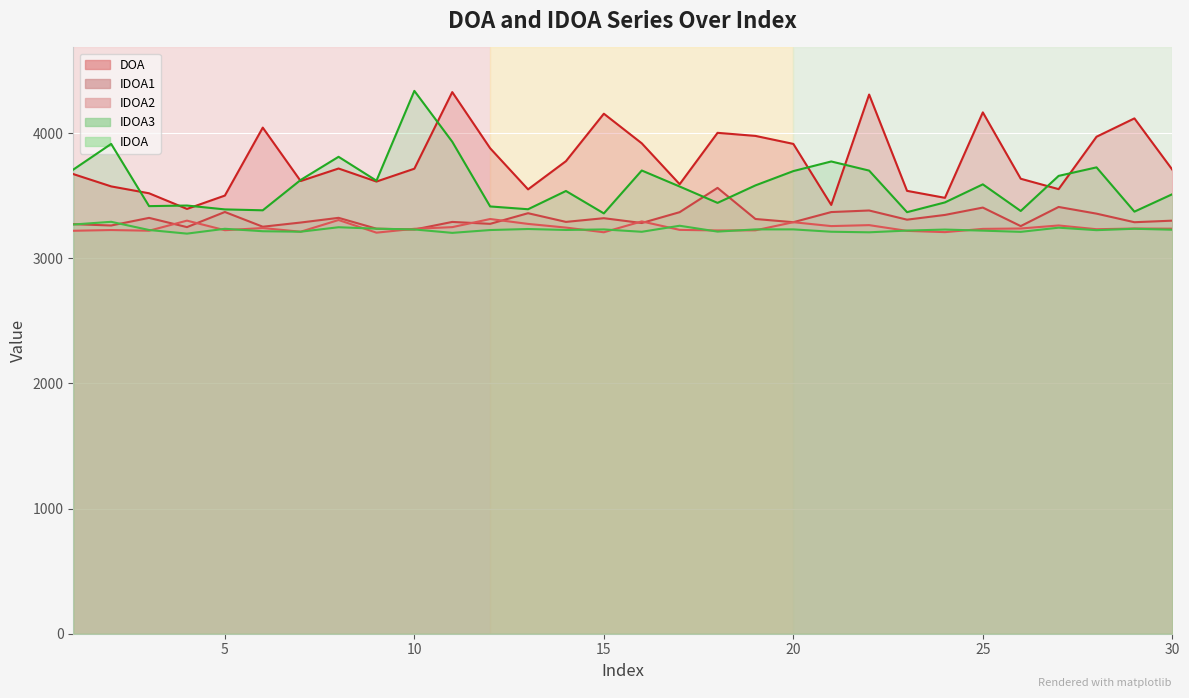

True or false: IDOA1 and DOA intersect in this chart.

False